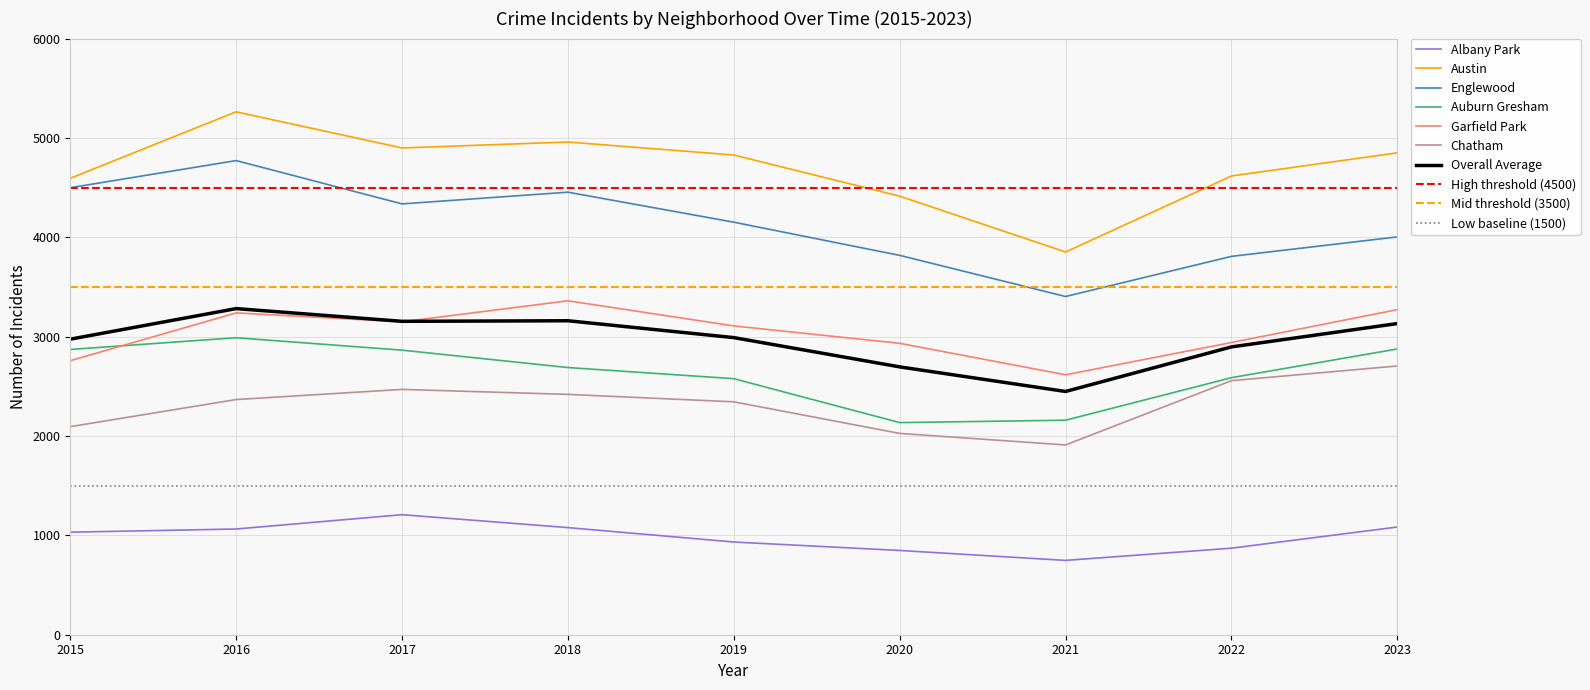

True or false: Albany Park and Garfield Park cross at least once.

False